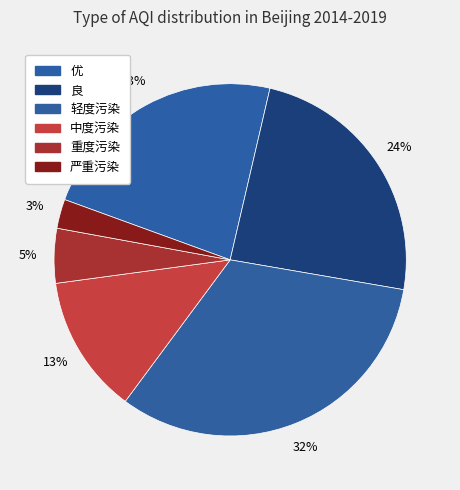

How many slices are in this pie chart?

6